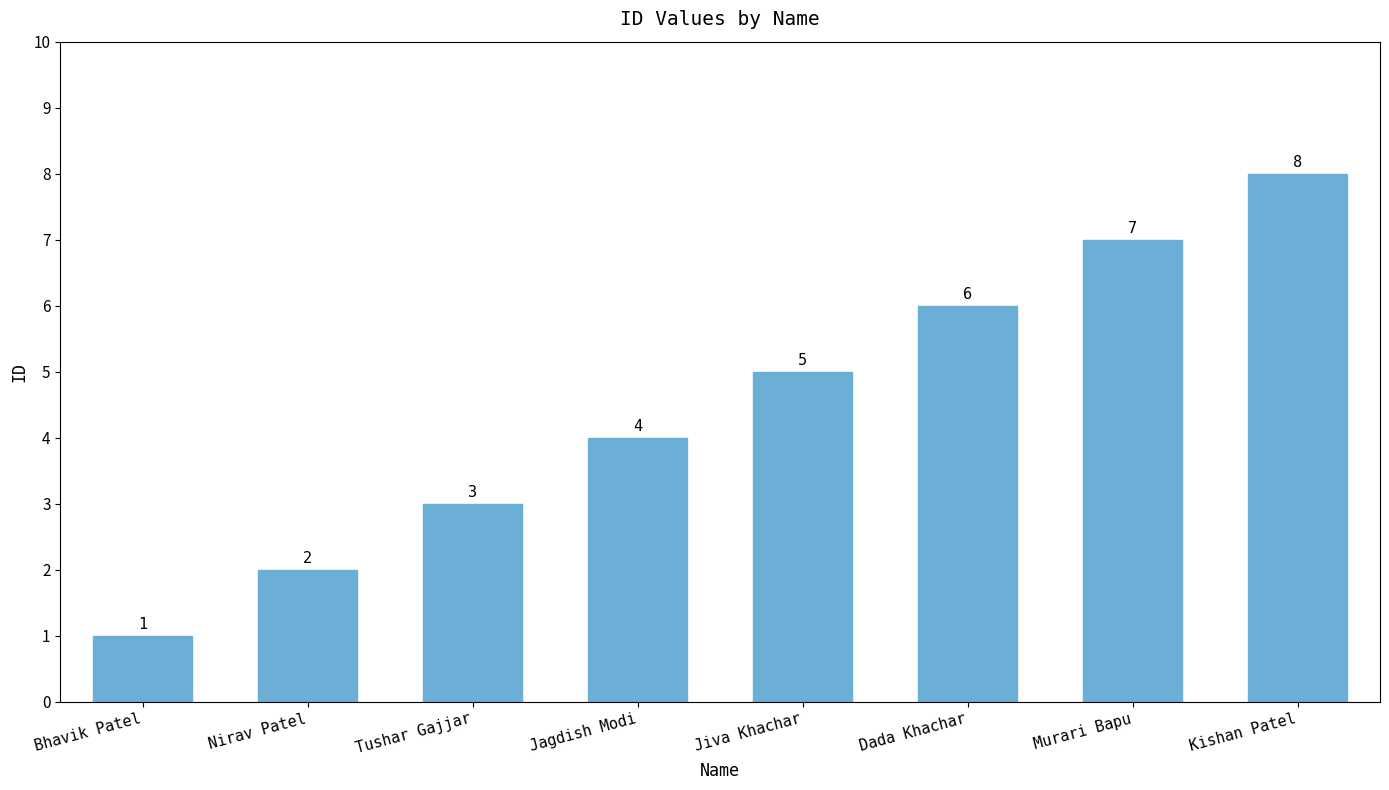

What value does the data have at Murari Bapu?

7